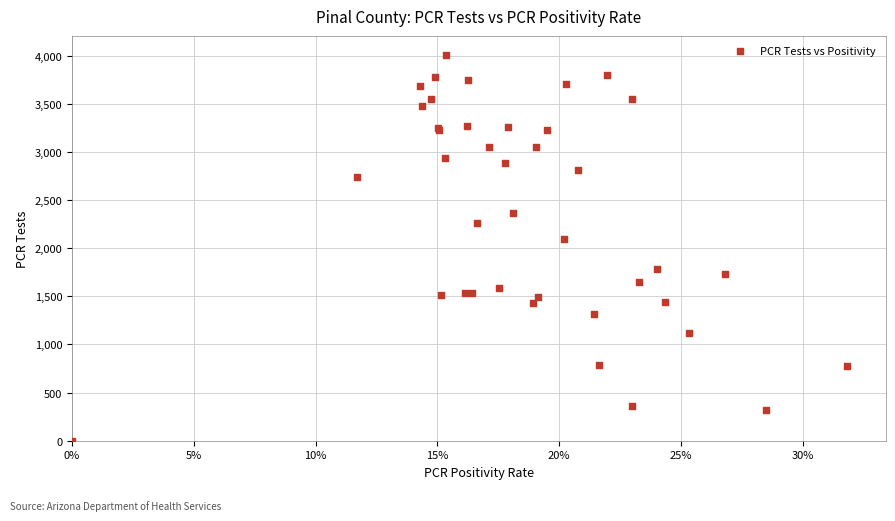

What Y value in the scatter plot is closest to 2003?

2095